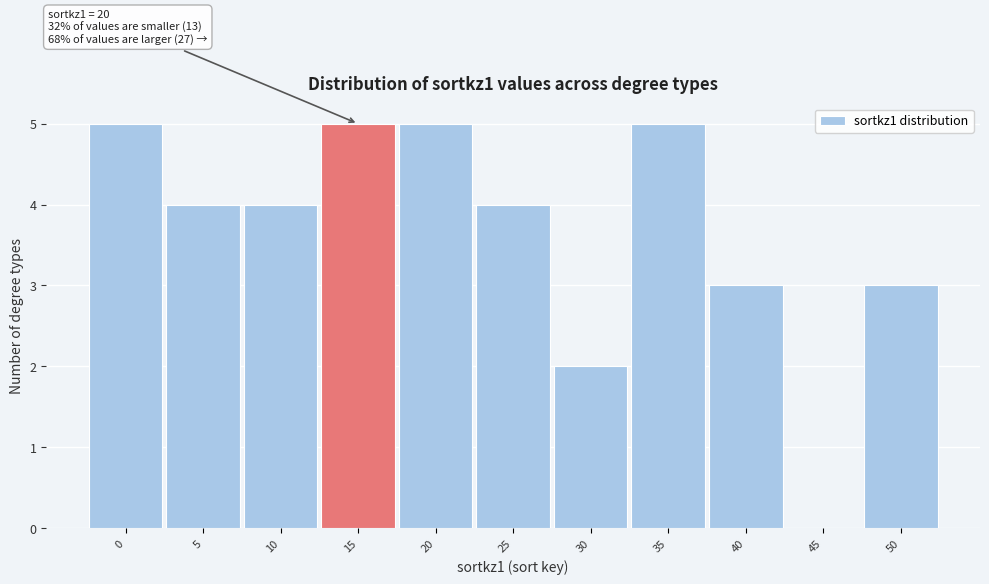

Reading left to right, extract all data points from this chart.

0=5	5=4	10=4	15=5	20=5	25=4	30=2	35=5	40=3	45=0	50=3